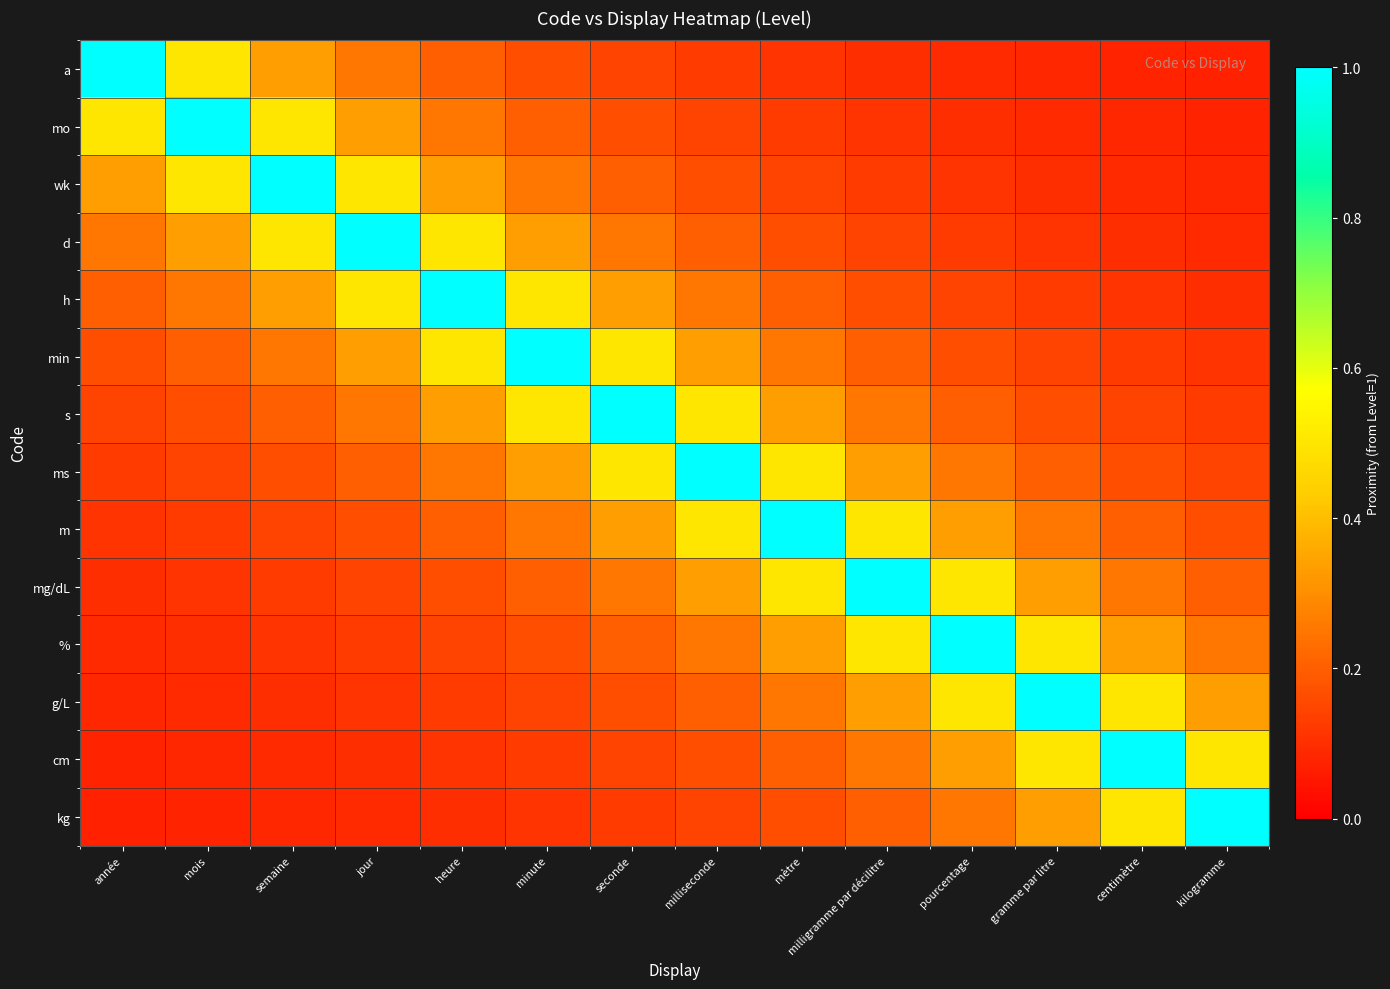

How many series are shown in this chart?

14